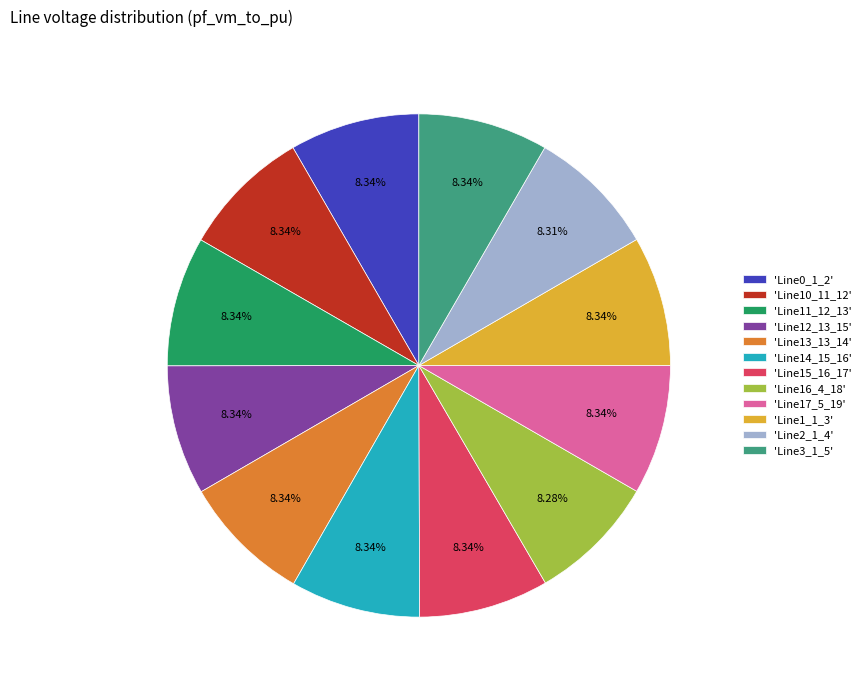

Do 'Line11_12_13' and 'Line15_16_17' together represent more than half of the pie?

No